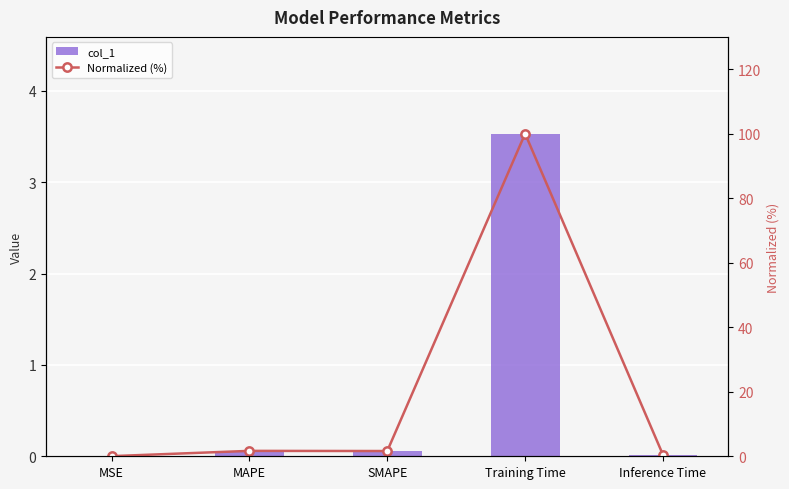

Rank the series by their maximum value, from lowest to highest.

col_1, Normalized (%)